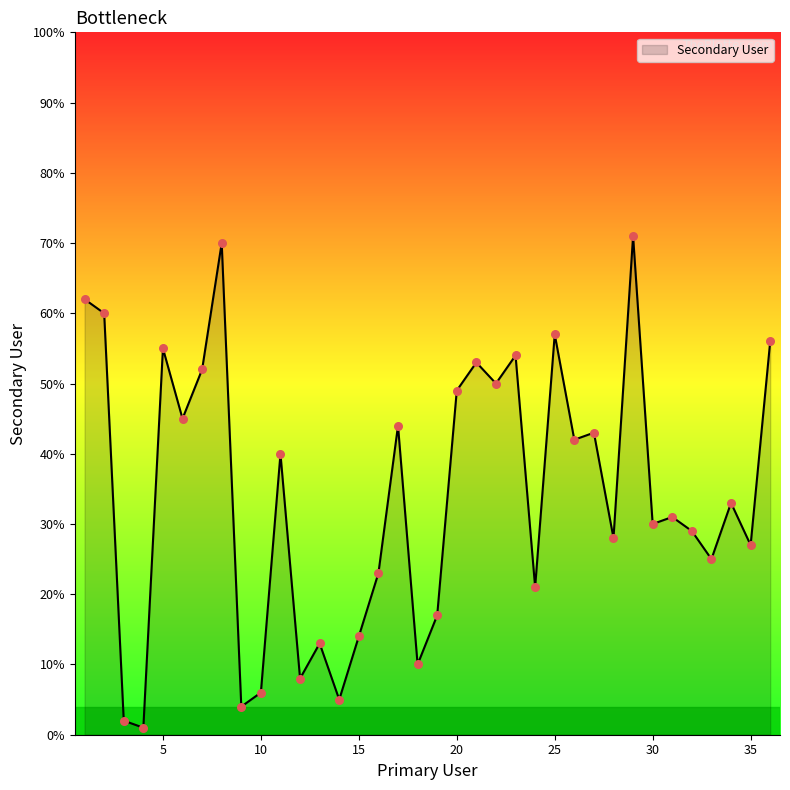

What is the difference between the maximum and minimum values?

70